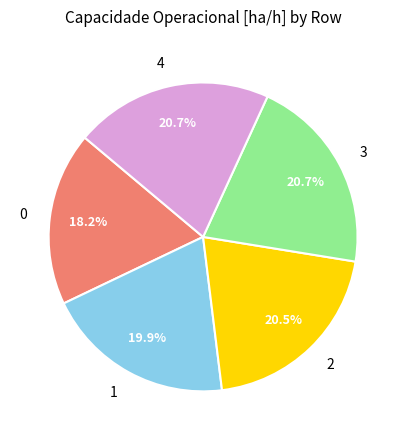

Approximately how many times larger is the value at 4 compared to 0?

1.1